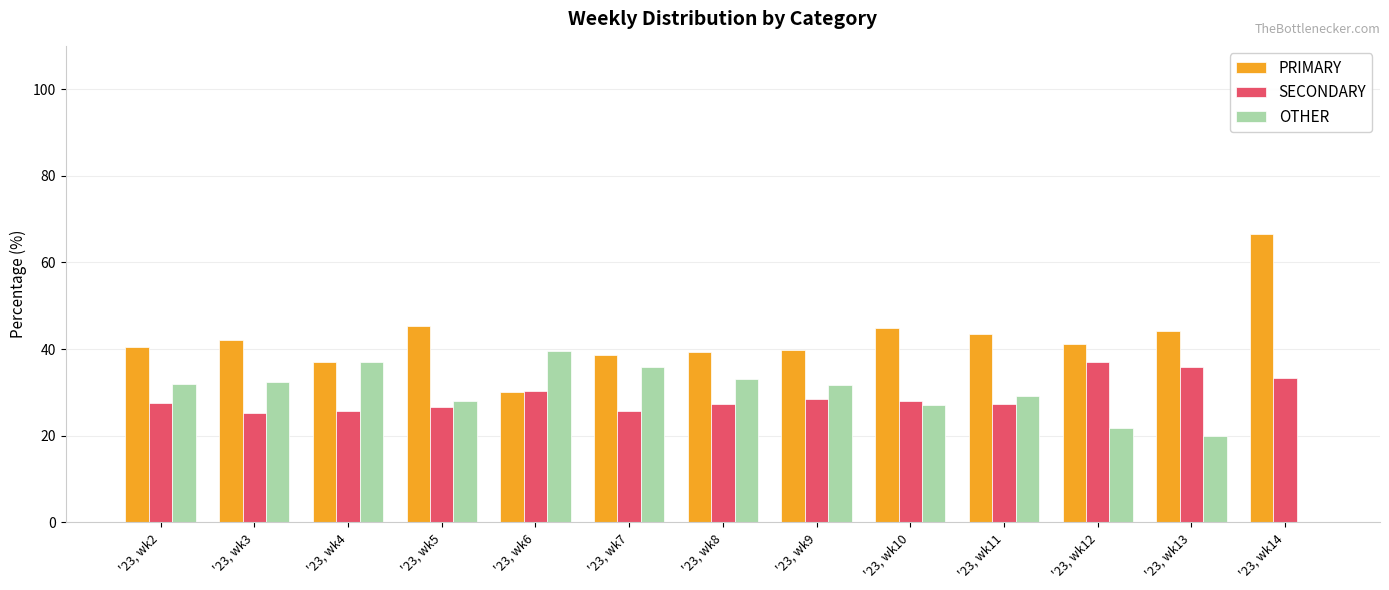

At which label does PRIMARY reach its peak?

'23, wk14